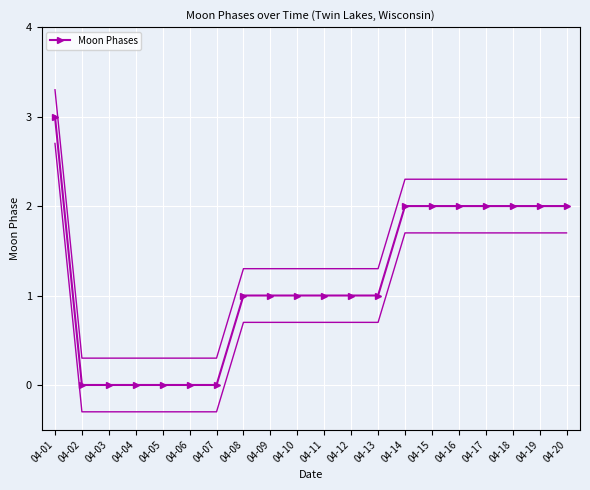

Rank the categories by value from lowest to highest.

04-02, 04-03, 04-04, 04-05, 04-06, 04-07, 04-08, 04-09, 04-10, 04-11, 04-12, 04-13, 04-14, 04-15, 04-16, 04-17, 04-18, 04-19, 04-20, 04-01